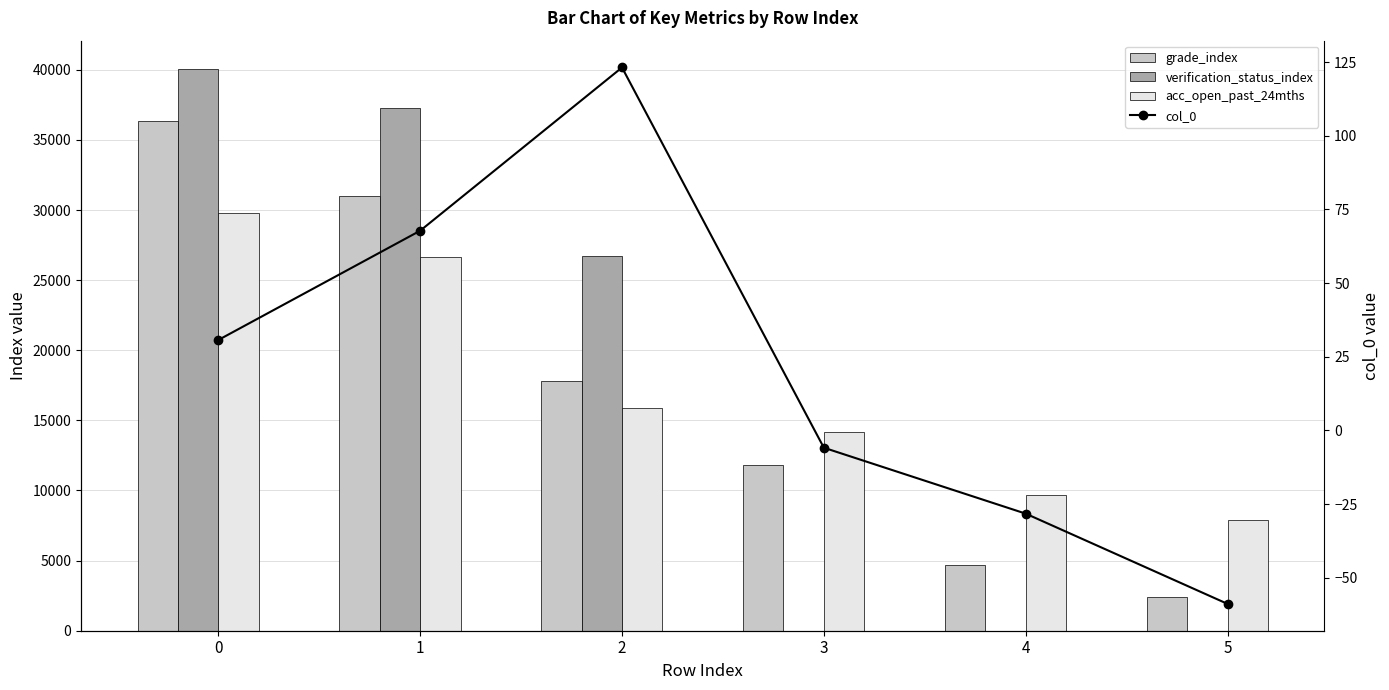

What is the difference between the maximum and second lowest values in the verification_status_index series?

40075.0